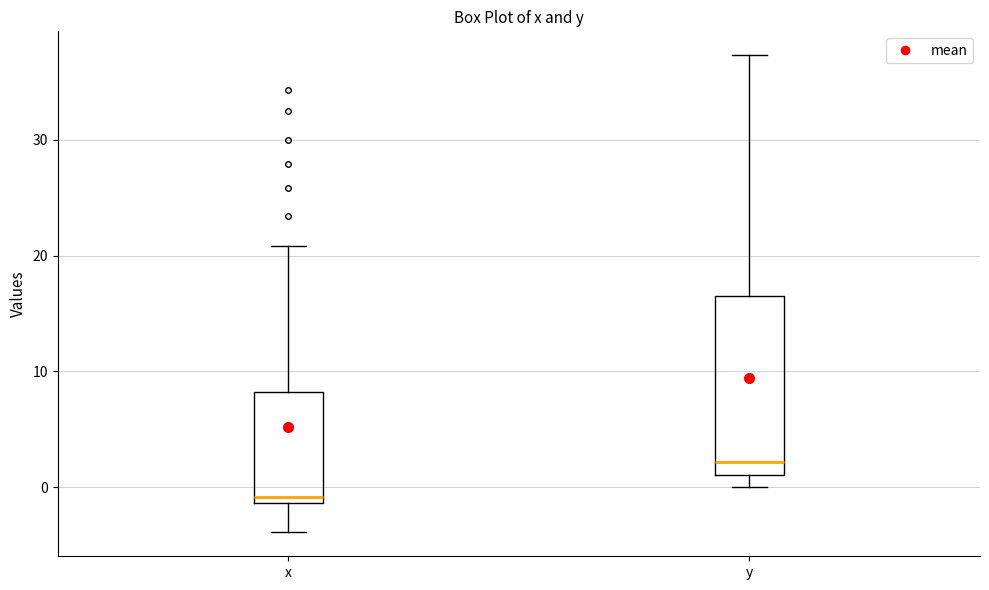

Where is the lower edge of the box for y on the y-axis? The values are not printed on the chart, so give them approximately, as read against the axis.

1